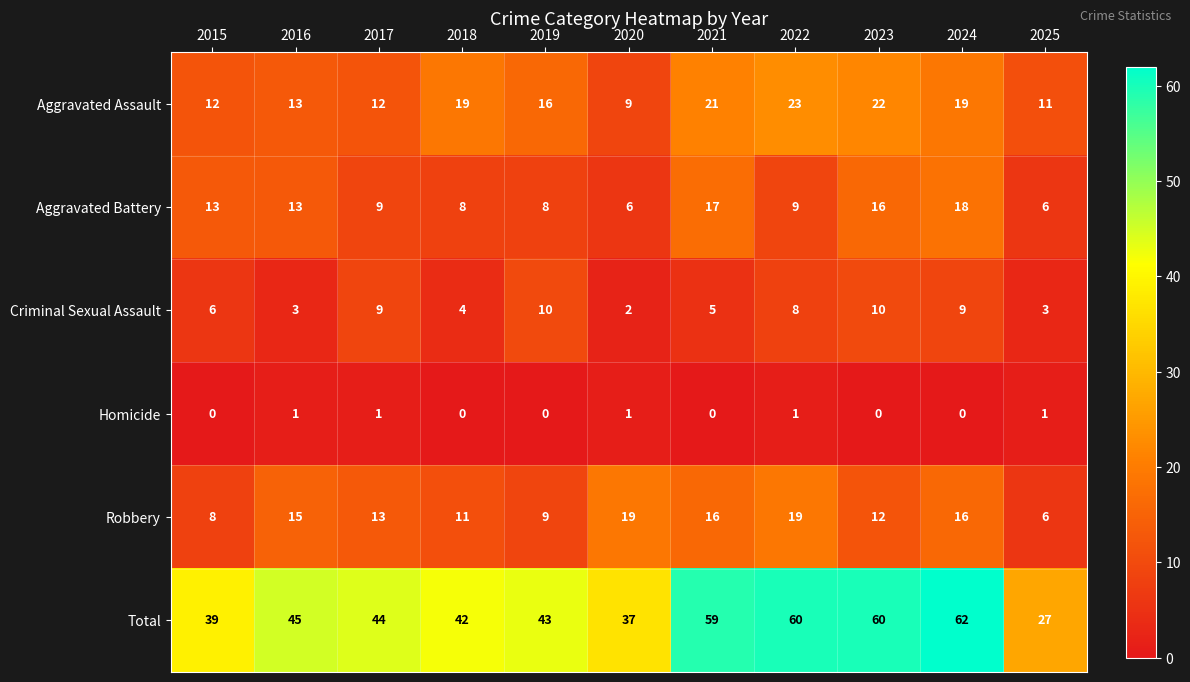

At which label is Aggravated Assault closest to 16?

2019